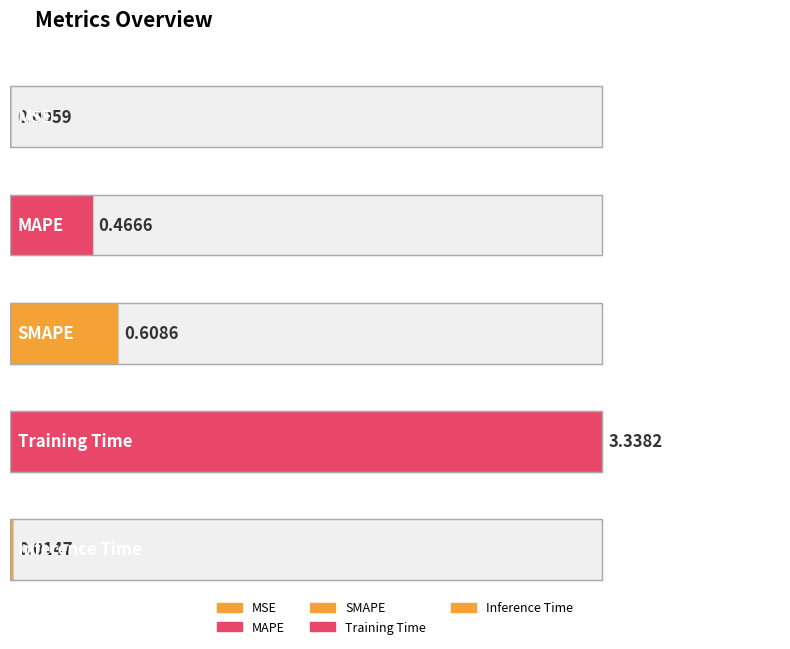

Reading left to right, extract all data points from this chart.

MSE=0.0	MAPE=0.5	SMAPE=0.6	Training Time=3.3	Inference Time=0.0